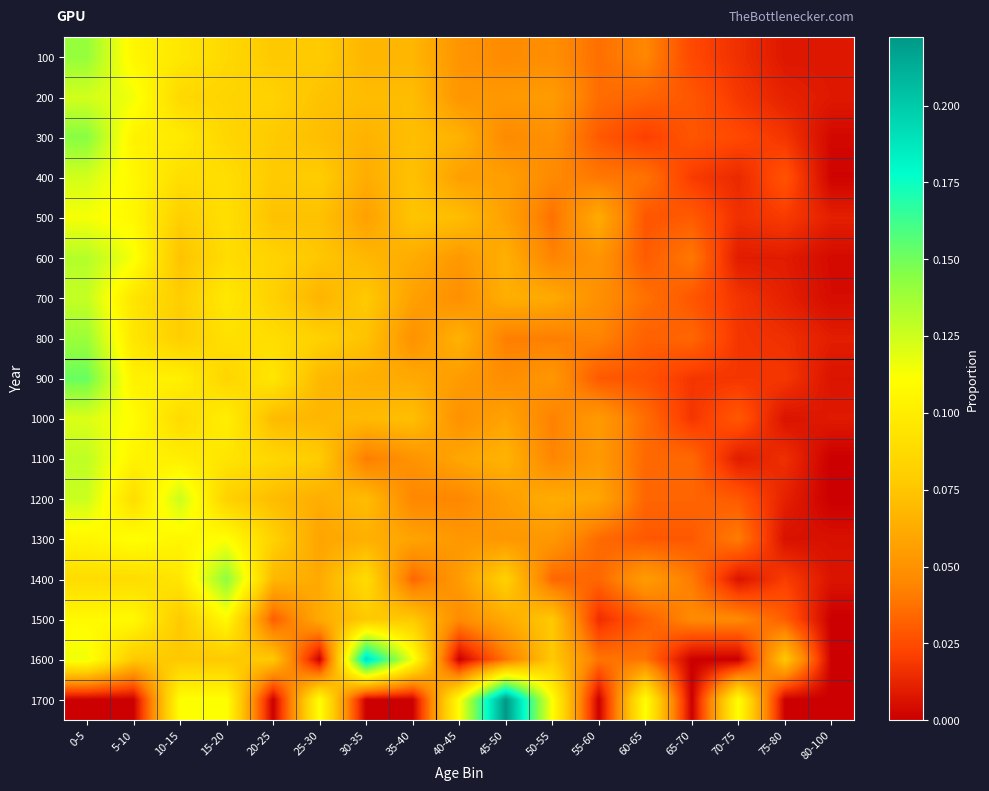

Reading right to left, what are all the values shown in this chart?

100: 80-100=0.0	75-80=0.0	70-75=0.0	65-70=0.0	60-65=0.0	55-60=0.0	50-55=0.0	45-50=0.0	40-45=0.1	35-40=0.1	30-35=0.1	25-30=0.1	20-25=0.1	15-20=0.1	10-15=0.1	5-10=0.1	0-5=0.1
200: 80-100=0.0	75-80=0.0	70-75=0.0	65-70=0.0	60-65=0.0	55-60=0.0	50-55=0.1	45-50=0.1	40-45=0.1	35-40=0.1	30-35=0.1	25-30=0.1	20-25=0.1	15-20=0.1	10-15=0.1	5-10=0.1	0-5=0.1
300: 80-100=0.0	75-80=0.0	70-75=0.0	65-70=0.0	60-65=0.0	55-60=0.0	50-55=0.0	45-50=0.0	40-45=0.1	35-40=0.1	30-35=0.1	25-30=0.1	20-25=0.1	15-20=0.1	10-15=0.1	5-10=0.1	0-5=0.1
400: 80-100=0.0	75-80=0.0	70-75=0.0	65-70=0.0	60-65=0.0	55-60=0.0	50-55=0.0	45-50=0.1	40-45=0.1	35-40=0.1	30-35=0.1	25-30=0.1	20-25=0.1	15-20=0.1	10-15=0.1	5-10=0.1	0-5=0.1
500: 80-100=0.0	75-80=0.0	70-75=0.0	65-70=0.0	60-65=0.0	55-60=0.1	50-55=0.0	45-50=0.1	40-45=0.1	35-40=0.1	30-35=0.1	25-30=0.1	20-25=0.1	15-20=0.1	10-15=0.1	5-10=0.1	0-5=0.1
600: 80-100=0.0	75-80=0.0	70-75=0.0	65-70=0.0	60-65=0.0	55-60=0.1	50-55=0.0	45-50=0.1	40-45=0.1	35-40=0.1	30-35=0.1	25-30=0.1	20-25=0.1	15-20=0.1	10-15=0.1	5-10=0.1	0-5=0.1
700: 80-100=0.0	75-80=0.0	70-75=0.0	65-70=0.0	60-65=0.0	55-60=0.0	50-55=0.1	45-50=0.1	40-45=0.0	35-40=0.1	30-35=0.1	25-30=0.1	20-25=0.1	15-20=0.1	10-15=0.1	5-10=0.1	0-5=0.1
800: 80-100=0.0	75-80=0.0	70-75=0.0	65-70=0.0	60-65=0.0	55-60=0.0	50-55=0.0	45-50=0.0	40-45=0.1	35-40=0.0	30-35=0.1	25-30=0.1	20-25=0.1	15-20=0.1	10-15=0.1	5-10=0.1	0-5=0.1
900: 80-100=0.0	75-80=0.0	70-75=0.0	65-70=0.0	60-65=0.0	55-60=0.0	50-55=0.1	45-50=0.0	40-45=0.1	35-40=0.1	30-35=0.1	25-30=0.1	20-25=0.1	15-20=0.1	10-15=0.1	5-10=0.1	0-5=0.2
1000: 80-100=0.0	75-80=0.0	70-75=0.0	65-70=0.0	60-65=0.0	55-60=0.1	50-55=0.0	45-50=0.1	40-45=0.0	35-40=0.1	30-35=0.1	25-30=0.1	20-25=0.1	15-20=0.1	10-15=0.1	5-10=0.1	0-5=0.1
1100: 80-100=0.0	75-80=0.0	70-75=0.0	65-70=0.0	60-65=0.0	55-60=0.1	50-55=0.0	45-50=0.1	40-45=0.1	35-40=0.1	30-35=0.0	25-30=0.1	20-25=0.1	15-20=0.1	10-15=0.1	5-10=0.1	0-5=0.1
1200: 80-100=0.0	75-80=0.0	70-75=0.0	65-70=0.0	60-65=0.0	55-60=0.1	50-55=0.1	45-50=0.1	40-45=0.0	35-40=0.0	30-35=0.1	25-30=0.1	20-25=0.1	15-20=0.1	10-15=0.1	5-10=0.1	0-5=0.1
1300: 80-100=0.0	75-80=0.0	70-75=0.0	65-70=0.0	60-65=0.0	55-60=0.0	50-55=0.1	45-50=0.1	40-45=0.1	35-40=0.1	30-35=0.1	25-30=0.1	20-25=0.1	15-20=0.1	10-15=0.1	5-10=0.1	0-5=0.1
1400: 80-100=0.0	75-80=0.0	70-75=0.0	65-70=0.0	60-65=0.1	55-60=0.0	50-55=0.0	45-50=0.1	40-45=0.1	35-40=0.0	30-35=0.1	25-30=0.1	20-25=0.1	15-20=0.1	10-15=0.1	5-10=0.1	0-5=0.1
1500: 80-100=0.0	75-80=0.0	70-75=0.0	65-70=0.0	60-65=0.0	55-60=0.0	50-55=0.1	45-50=0.1	40-45=0.0	35-40=0.1	30-35=0.1	25-30=0.1	20-25=0.0	15-20=0.1	10-15=0.1	5-10=0.1	0-5=0.1
1600: 80-100=0.0	75-80=0.1	70-75=0.0	65-70=0.0	60-65=0.0	55-60=0.0	50-55=0.1	45-50=0.0	40-45=0.0	35-40=0.1	30-35=0.2	25-30=0.0	20-25=0.1	15-20=0.1	10-15=0.1	5-10=0.1	0-5=0.1
1700: 80-100=0.0	75-80=0.0	70-75=0.1	65-70=0.0	60-65=0.1	55-60=0.0	50-55=0.1	45-50=0.2	40-45=0.1	35-40=0.0	30-35=0.0	25-30=0.1	20-25=0.0	15-20=0.1	10-15=0.1	5-10=0.0	0-5=0.0